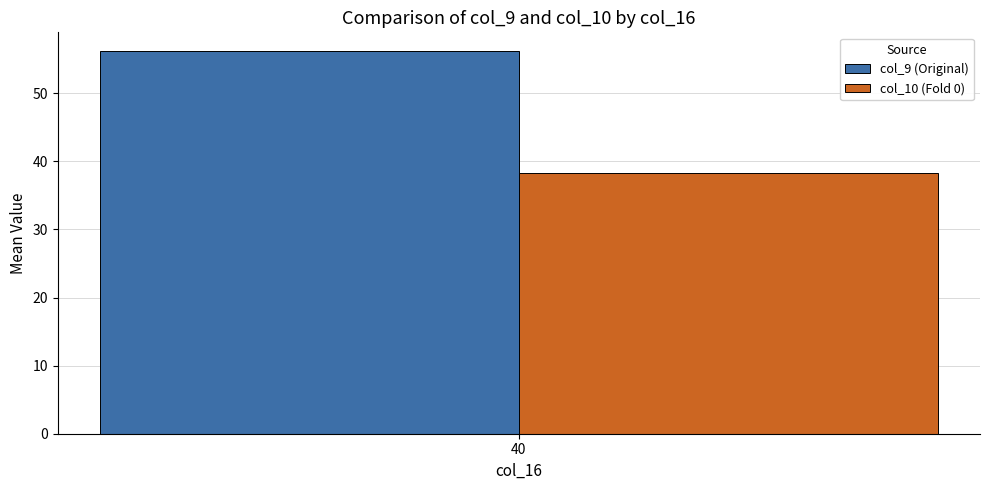

Rank the series by their maximum value, from lowest to highest.

col_10 (Fold 0), col_9 (Original)